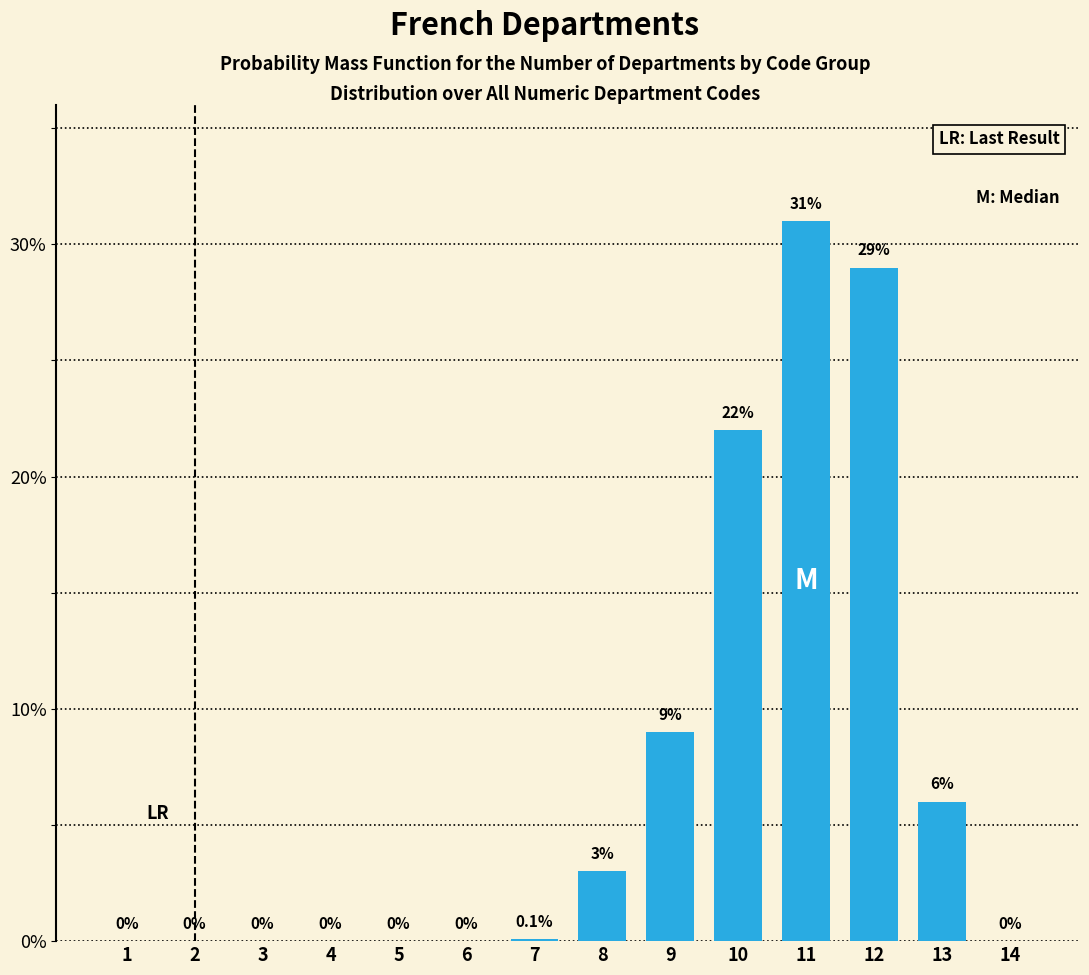

Reading left to right, transcribe all the data shown in this chart.

1=0.0	2=0.0	3=0.0	4=0.0	5=0.0	6=0.0	7=0.1	8=3.0	9=9.0	10=22.0	11=31.0	12=29.0	13=6.0	14=0.0